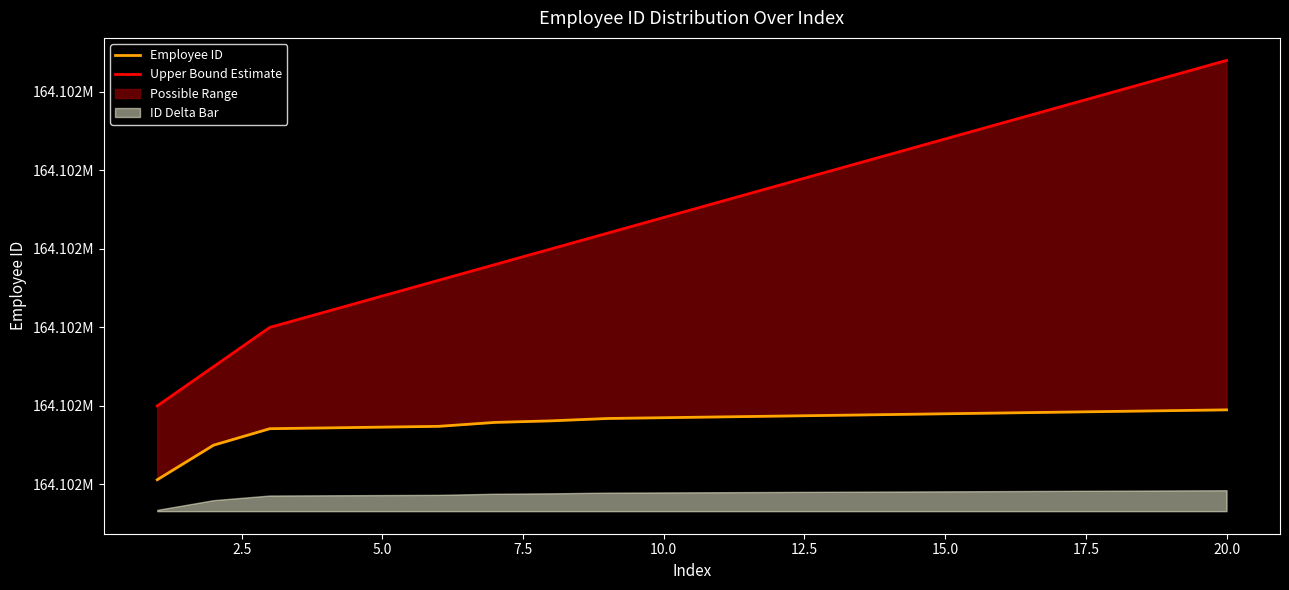

Count the number of categories in the chart.

20